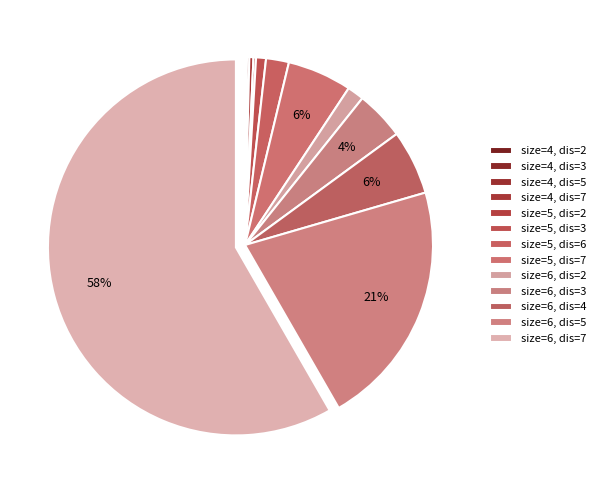

Which has a higher value, size=4, dis=5 or size=6, dis=2?

size=6, dis=2